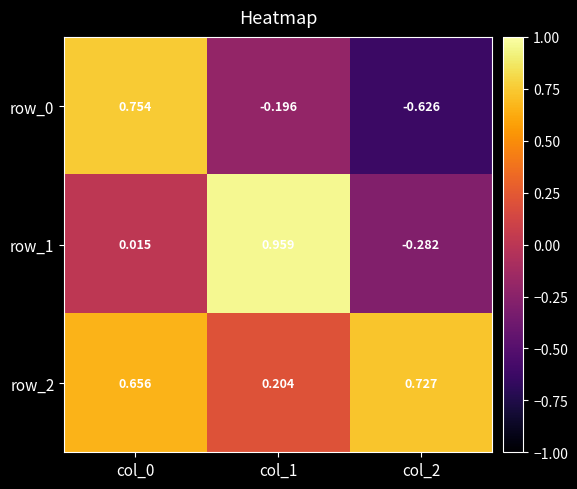

Is the value of row_1 at col_1 greater than the value of row_0 at col_2?

Yes